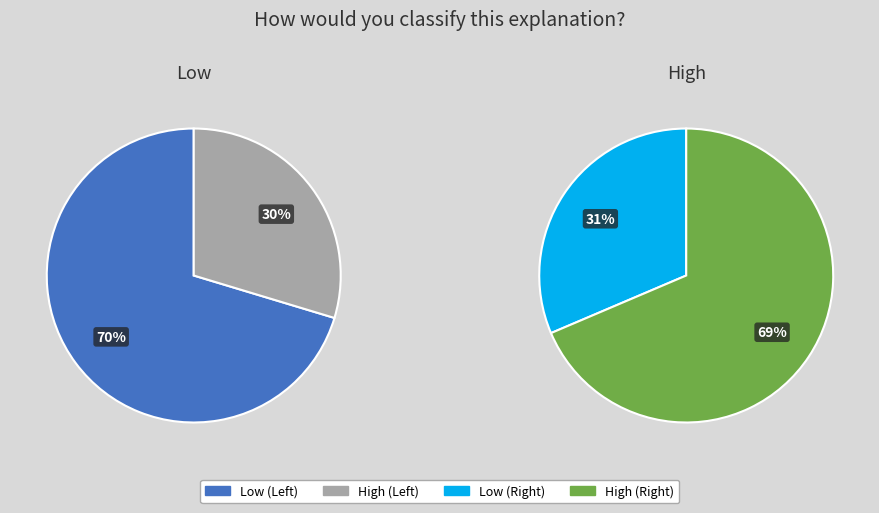

Combined, what portion of the pie is Low and High?

100.0%